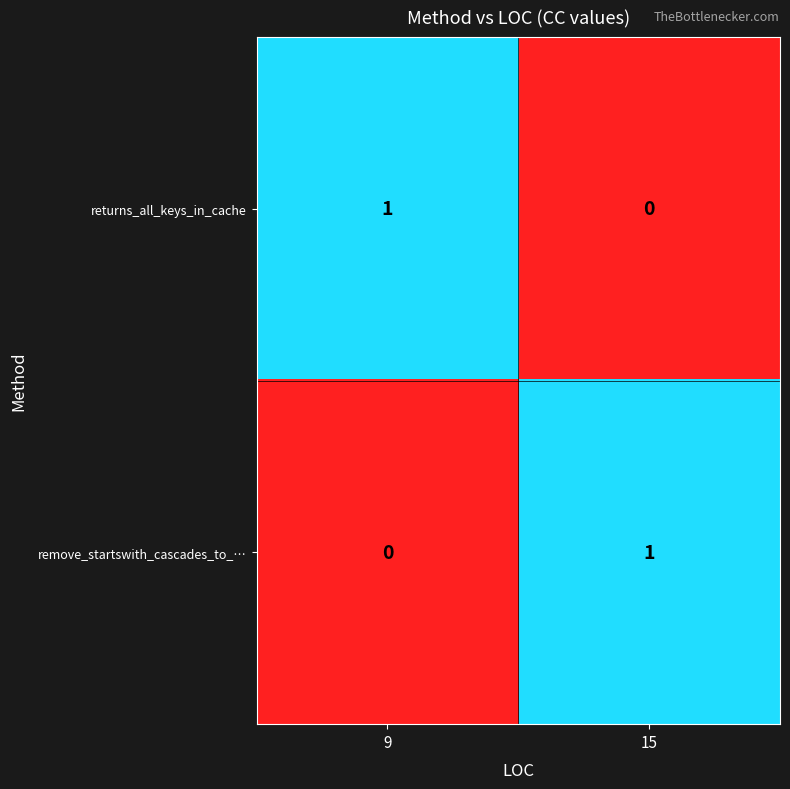

At 9, list the series in order from smallest to largest.

remove_startswith_cascades_to_…, returns_all_keys_in_cache